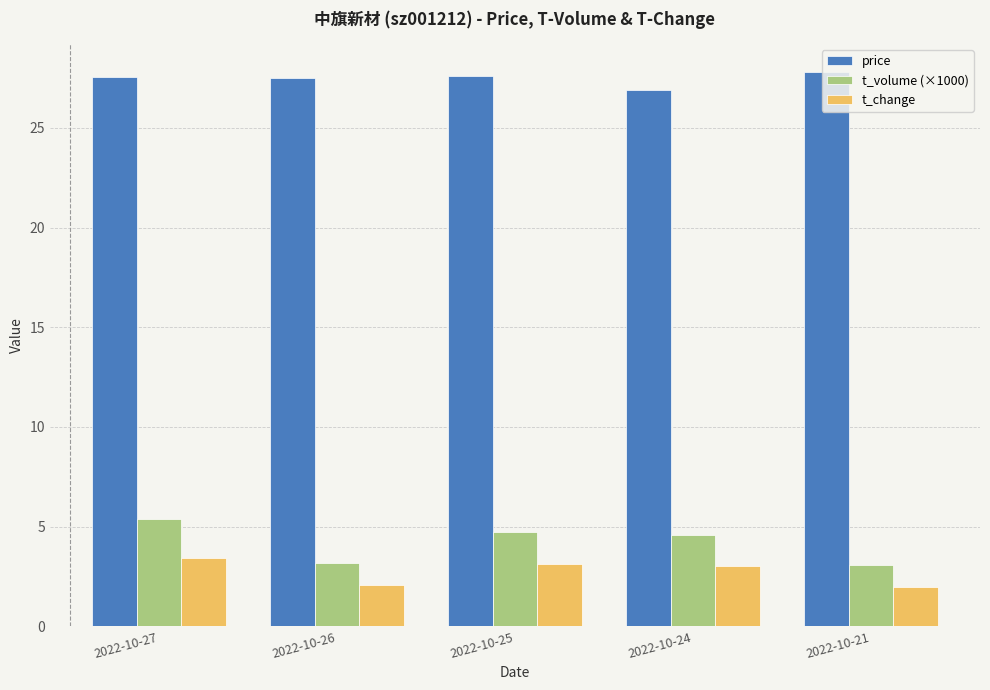

What is the average value of the t_volume (×1000) series?

4.2